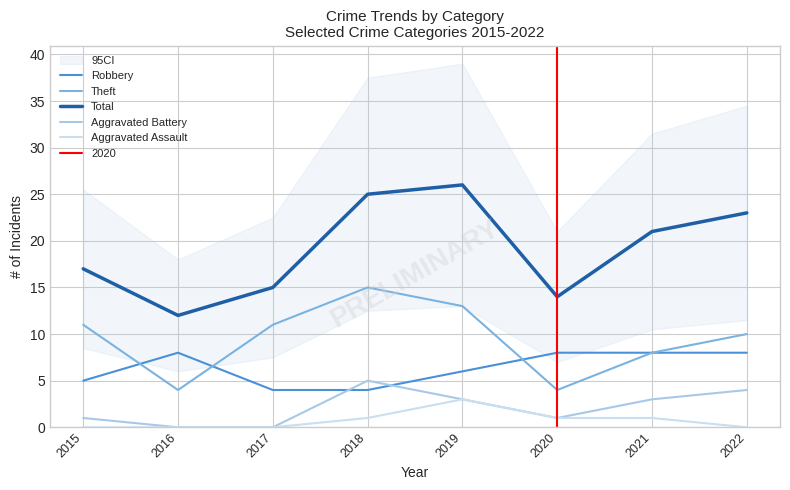

At which category is the sum across all series the highest?

2019